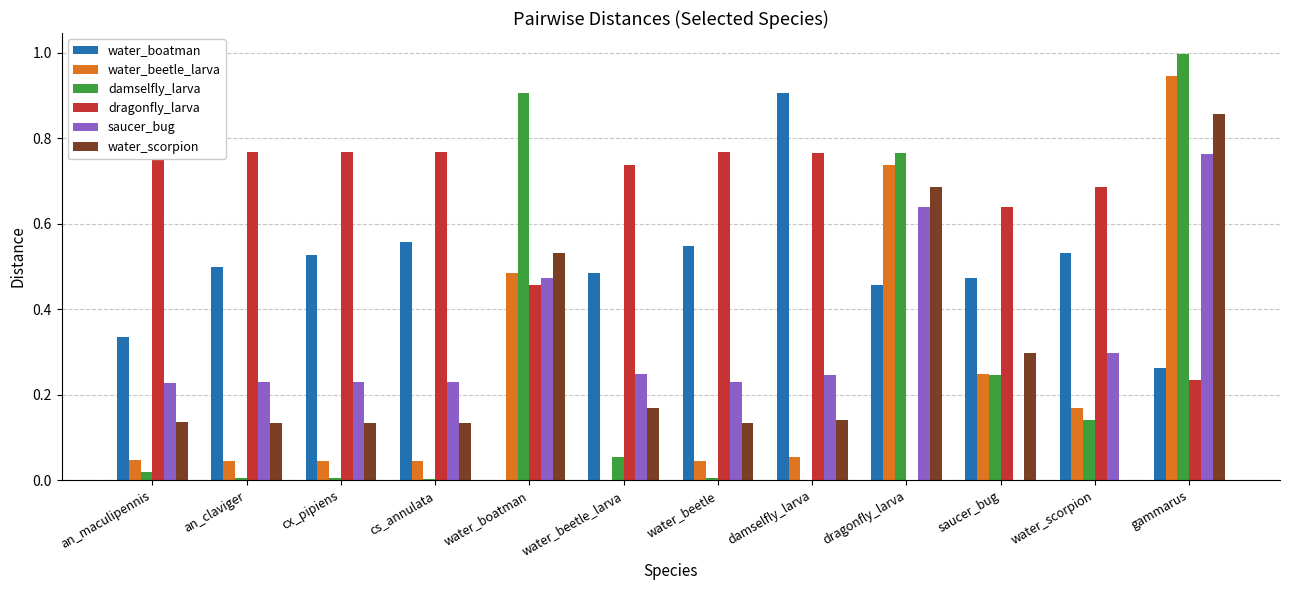

What is the greatest value displayed?

1.0